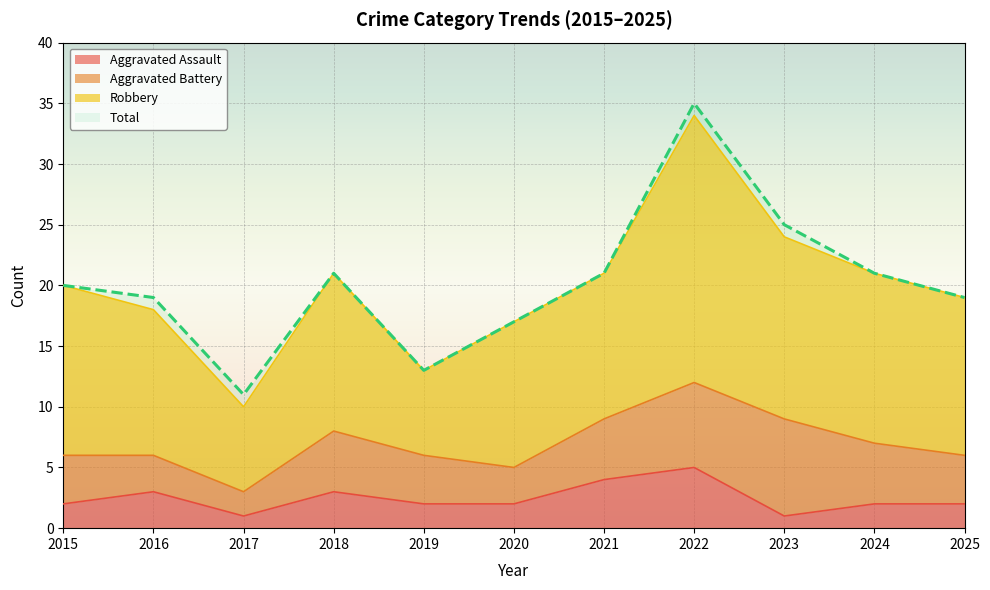

Which label corresponds to the smallest value in the chart?

2017